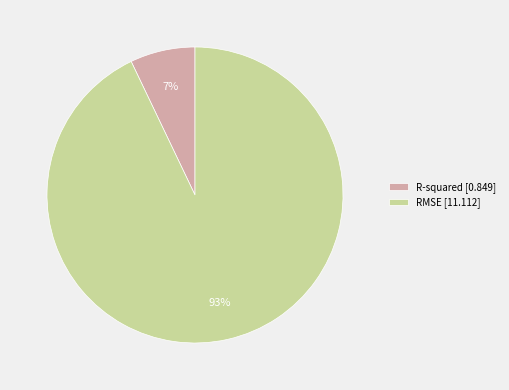

What is the majority slice?

RMSE